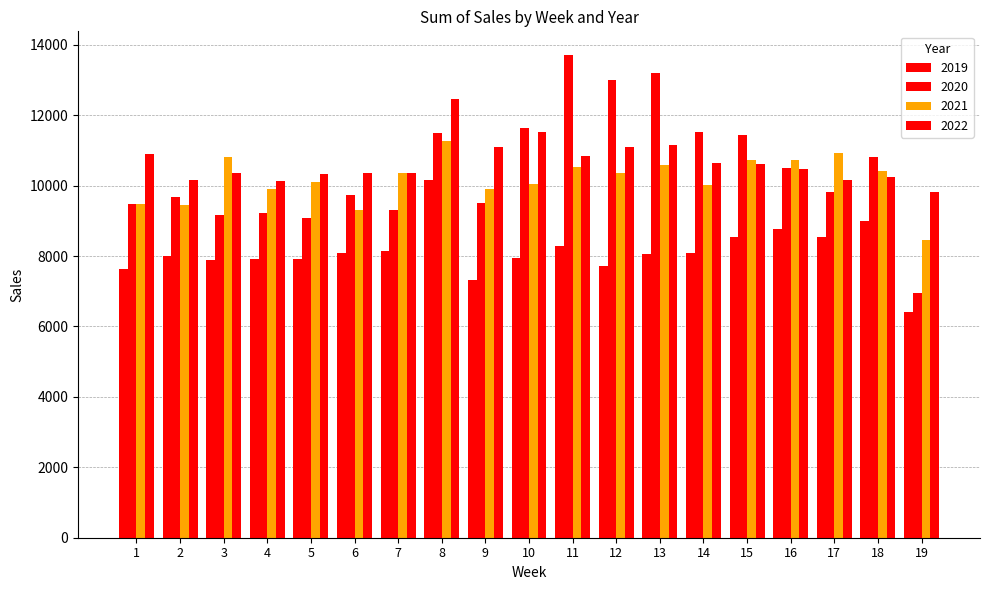

Which series has the largest range (max minus min)?

2020